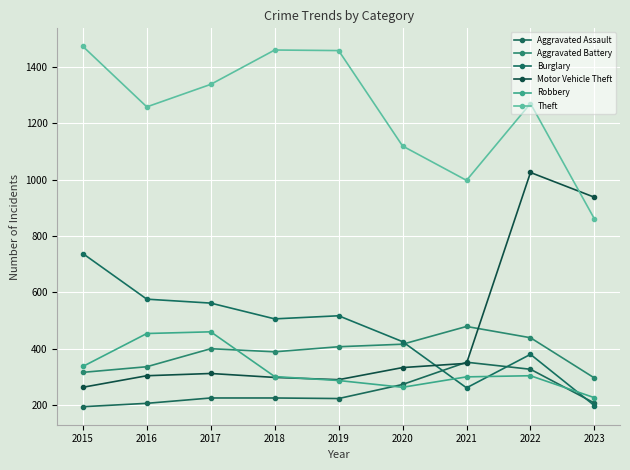

Reading left to right, what are all the values shown in this chart?

Aggravated Assault: 194	206	225	225	223	273	352	327	207
Aggravated Battery: 316	336	400	389	407	416	479	439	296
Burglary: 738	576	562	506	517	425	261	380	198
Motor Vehicle Theft: 263	304	312	298	290	333	348	1026	938
Robbery: 337	454	460	301	287	263	300	304	226
Theft: 1474	1259	1339	1461	1459	1120	998	1271	861